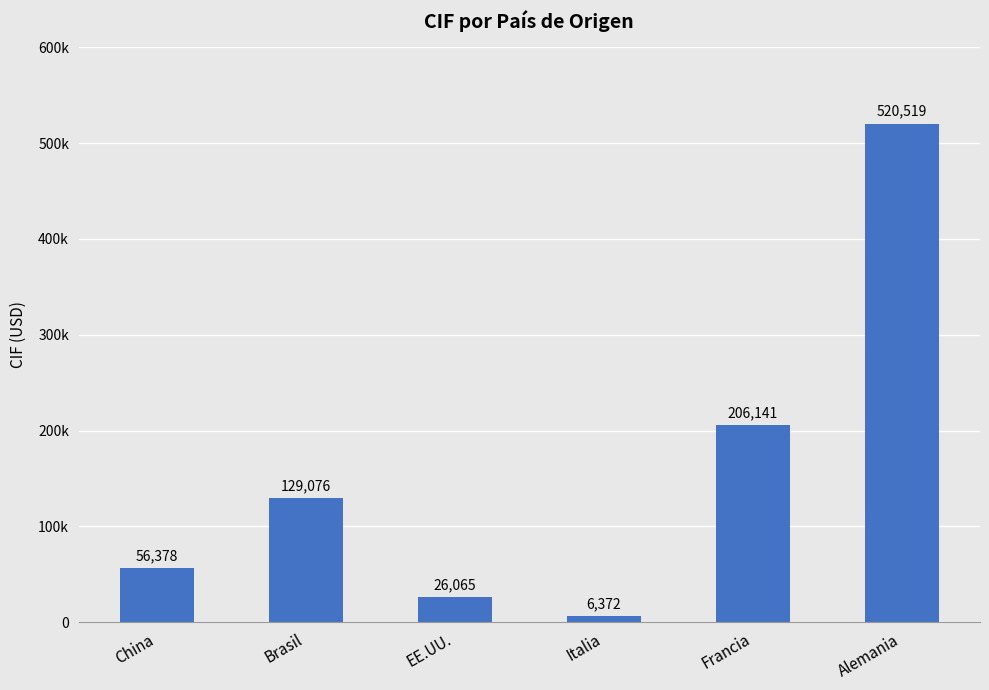

Does the chart contain stacked bars?

No